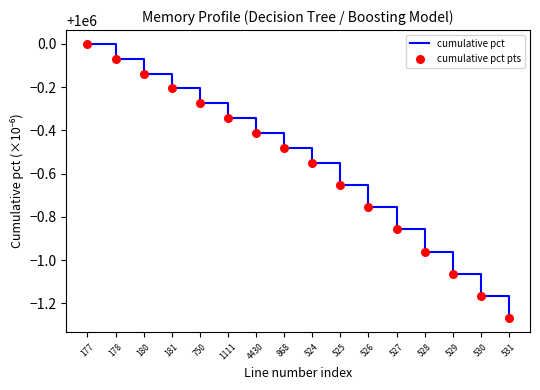

What is the difference between the values at 525 and 531?

0.6